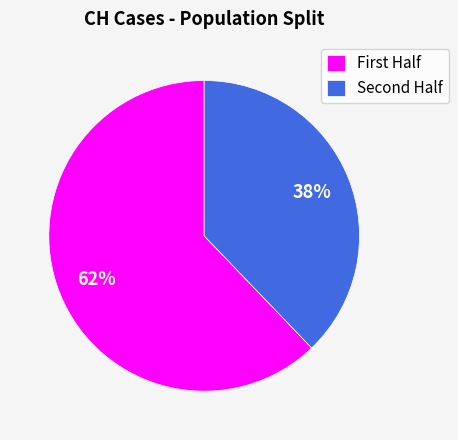

Is there any slice that represents more than half of the pie?

Yes